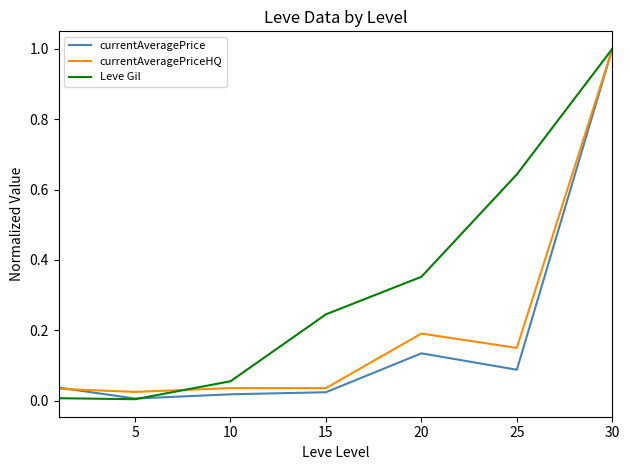

What is the greatest value displayed?

1.0